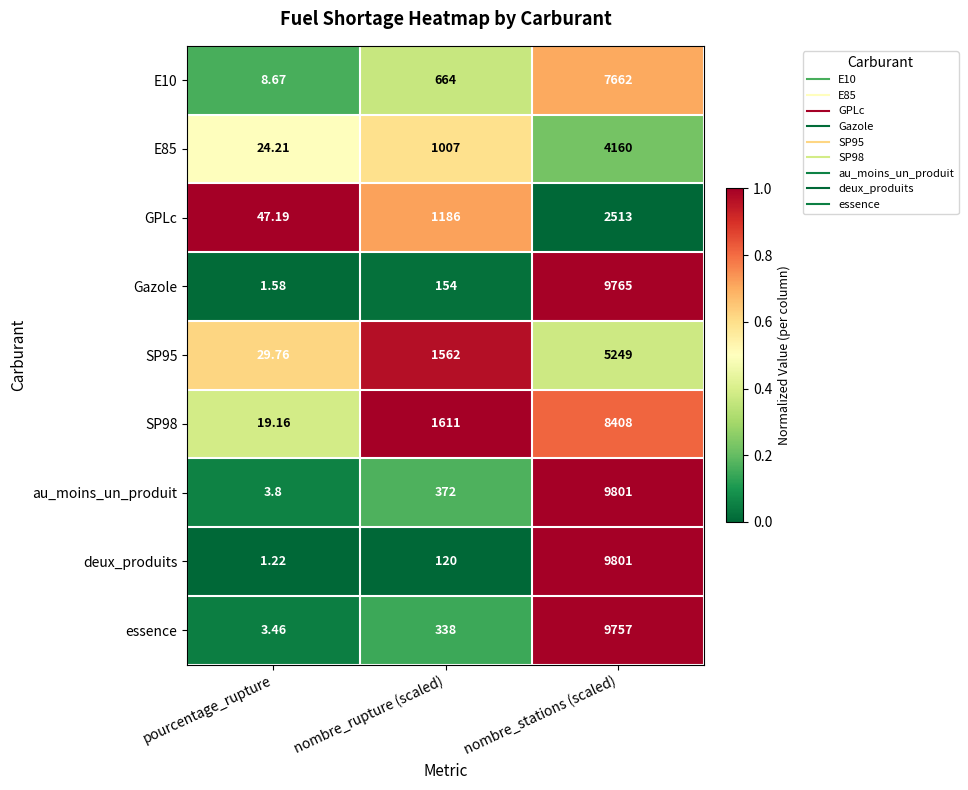

Which series has the widest spread of values?

deux_produits